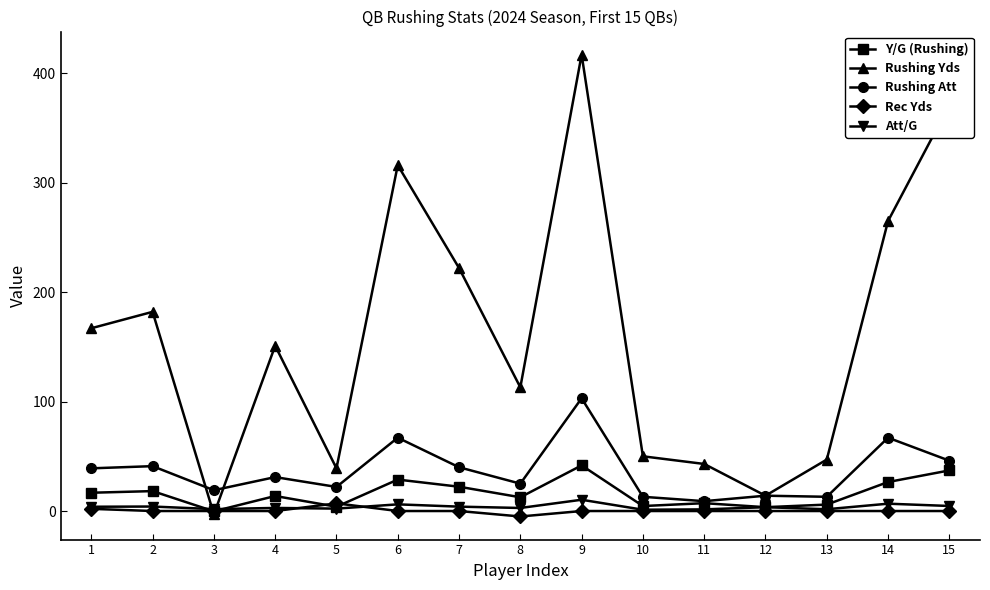

True or false: Rushing Att has more than 1 points higher than both neighbors.

True